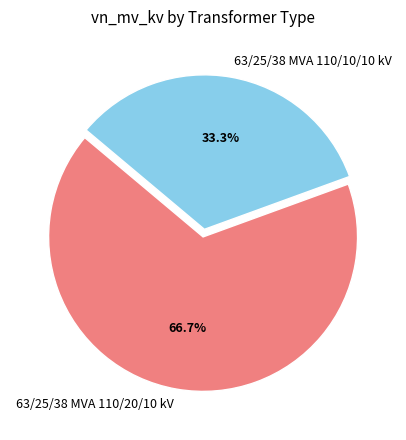

Count the number of slices in the pie.

2